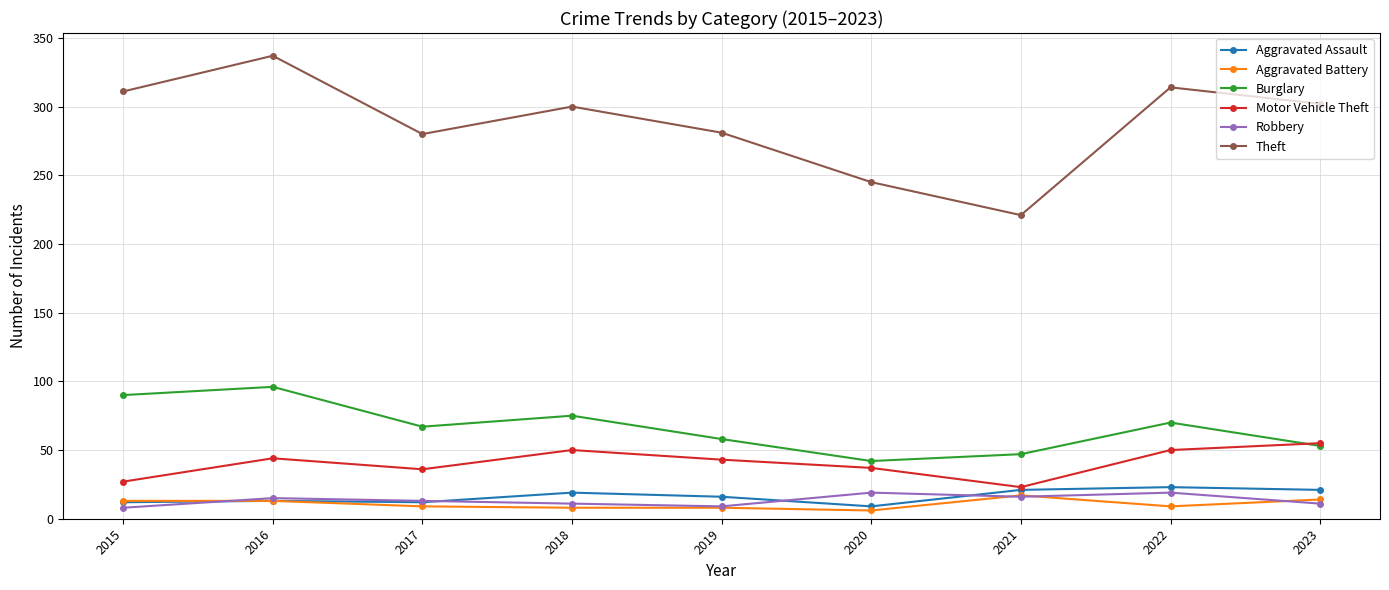

What is the smallest value displayed?

6